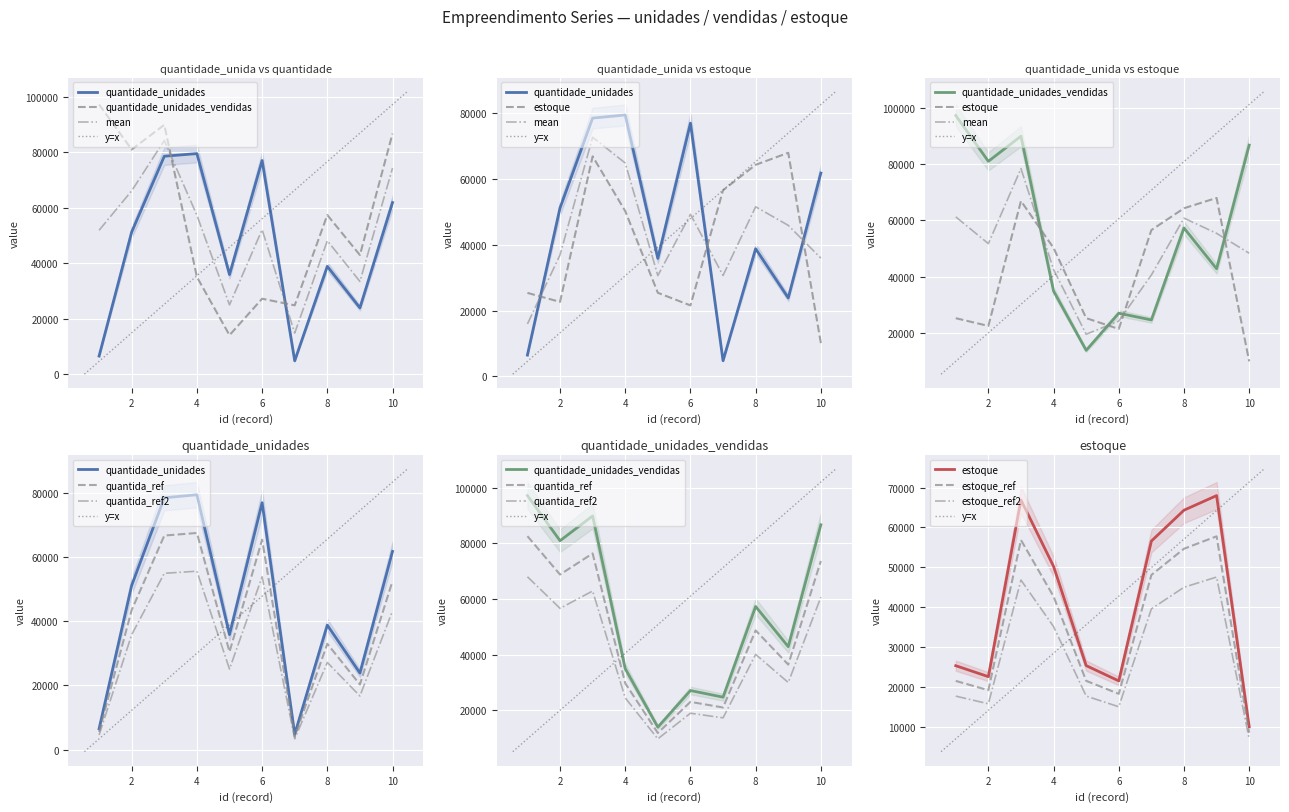

Where is quantidade_unidades nearest to the value 42126?

8